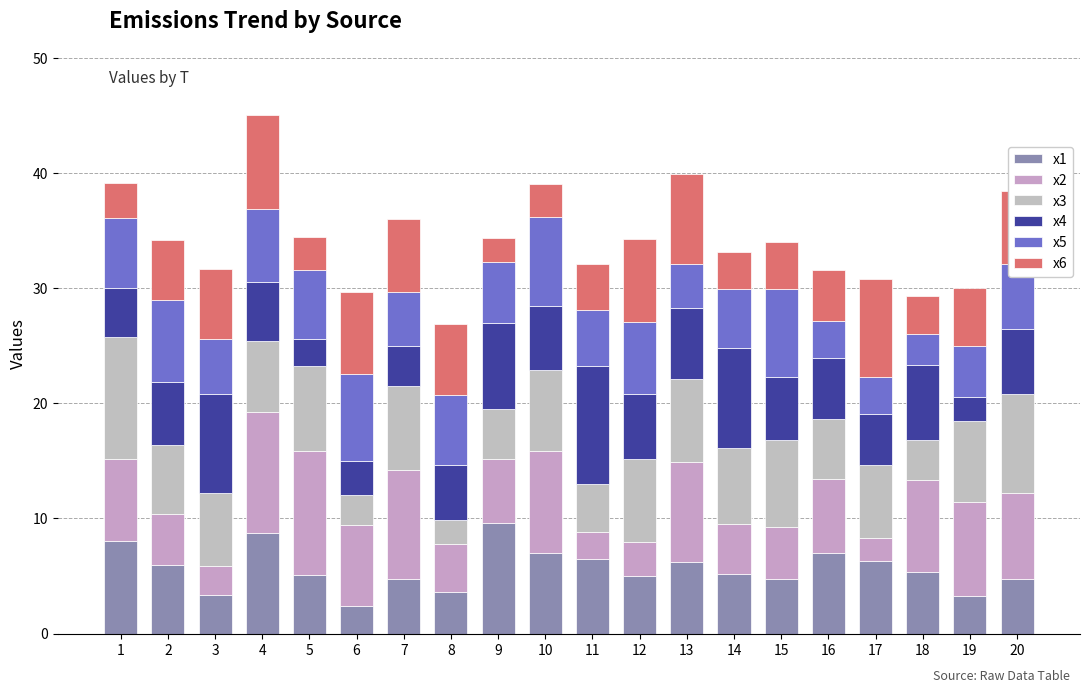

How many bars are there in total?

20